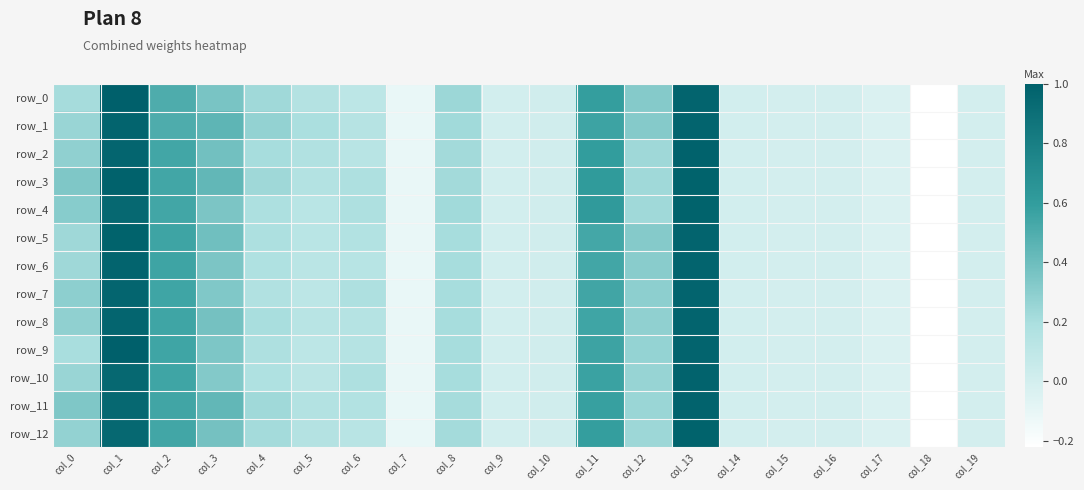

The value of row_3 at col_5 is 0.2. True or false?

False